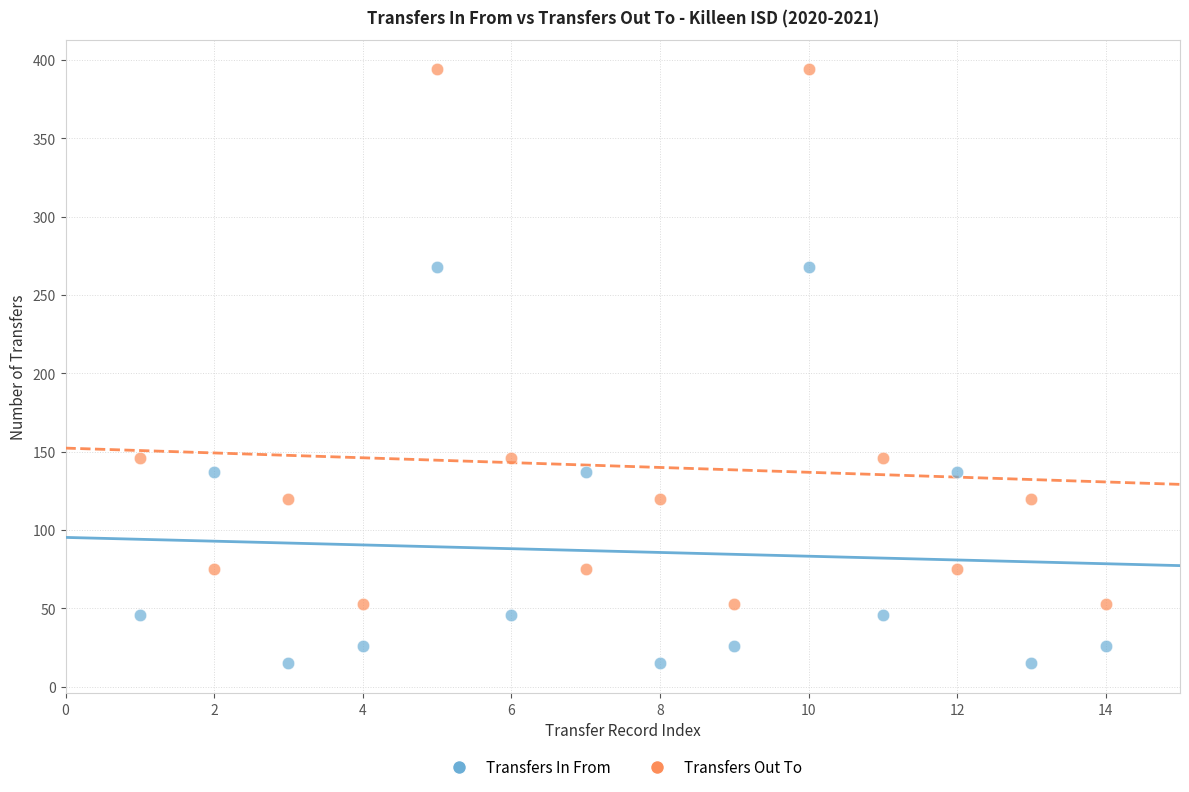

Across all data points, what is the range of X values (max minus min)?

13